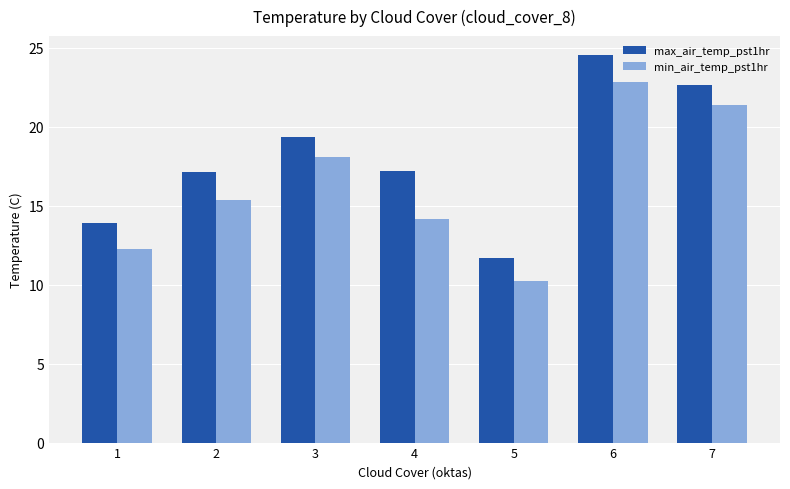

Are the bars grouped side by side (vs. stacked)?

Yes